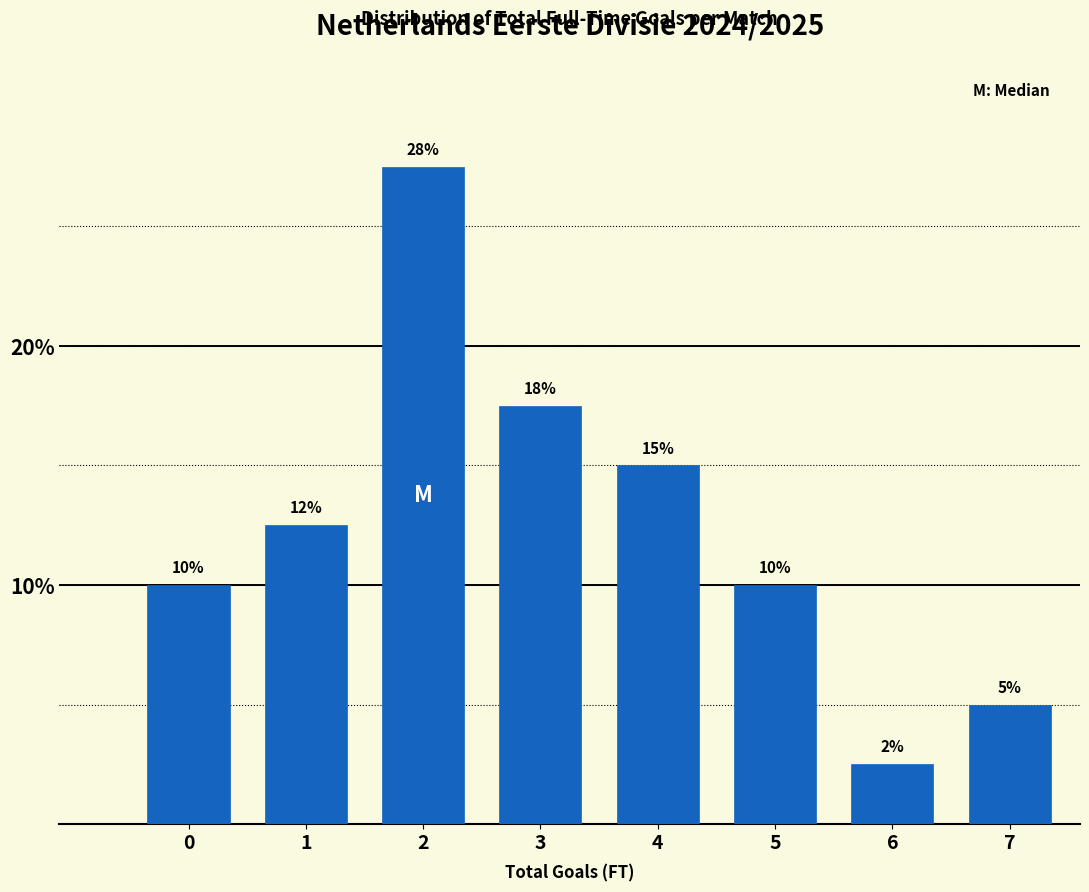

What is the minimum value shown in the chart?

2.5